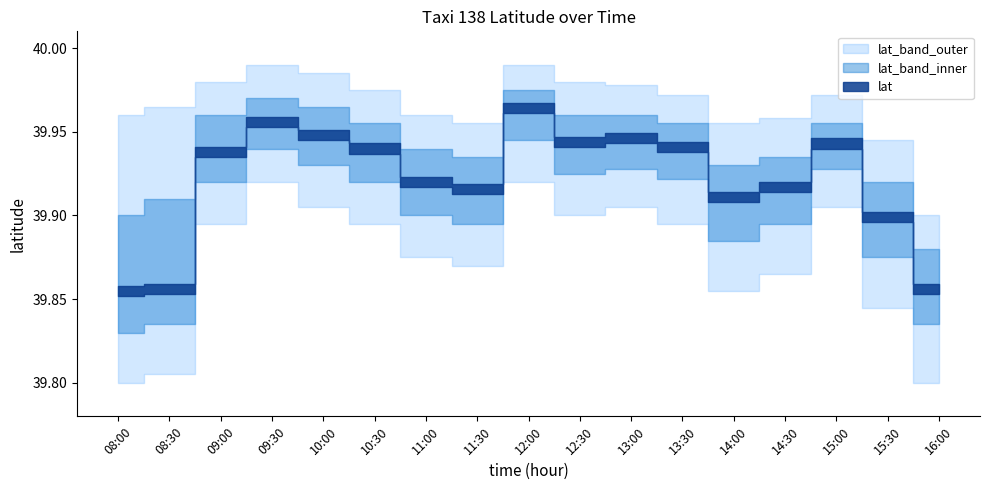

Does the chart display data point markers on the line(s)?

No